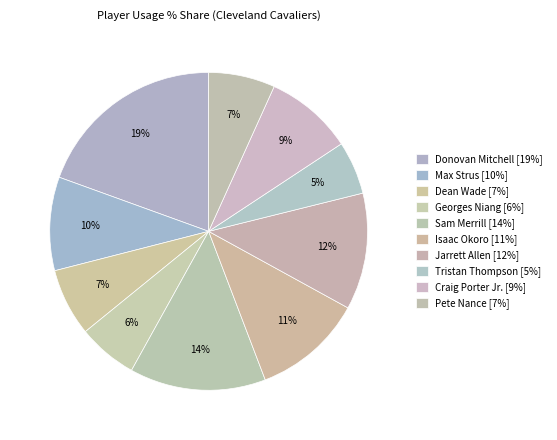

Is there a majority slice in this chart?

No